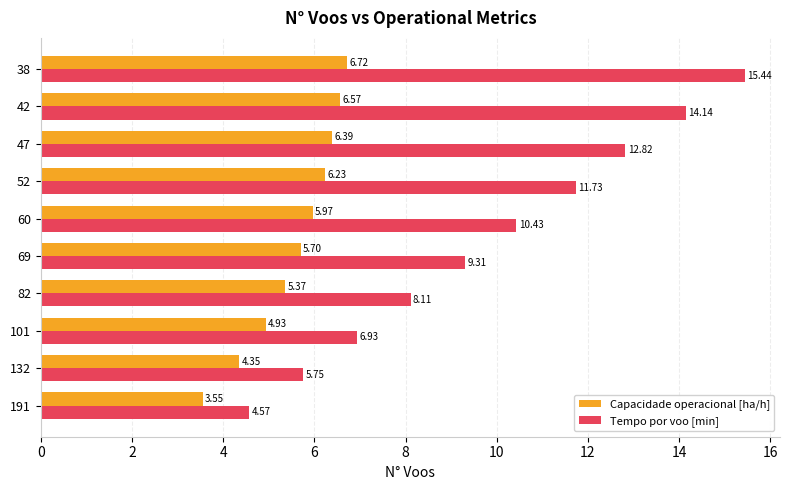

At 69, list the series in order from largest to smallest.

Tempo por voo [min], Capacidade operacional [ha/h]